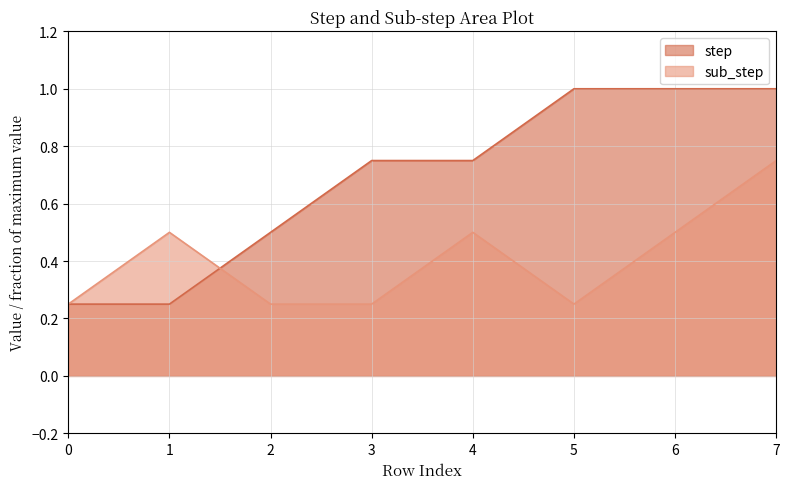

The value of sub_step at 7 is 0.8. True or false?

True